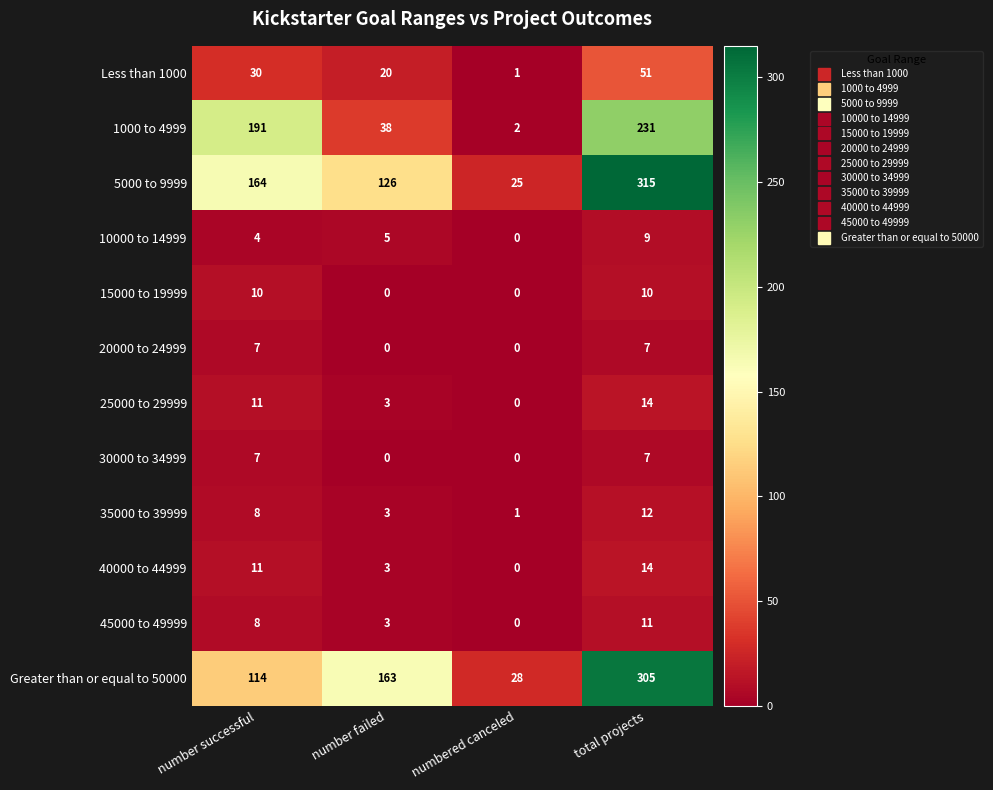

Count the Greater than or equal to 50000 values in the range 114 to 305.

3